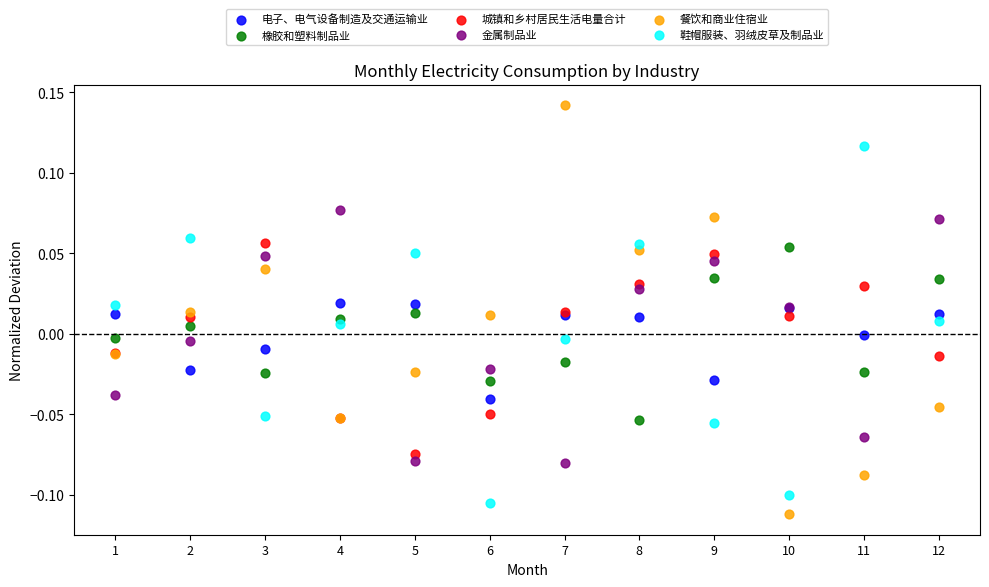

Which series reaches the maximum Y coordinate?

餐饮和商业住宿业